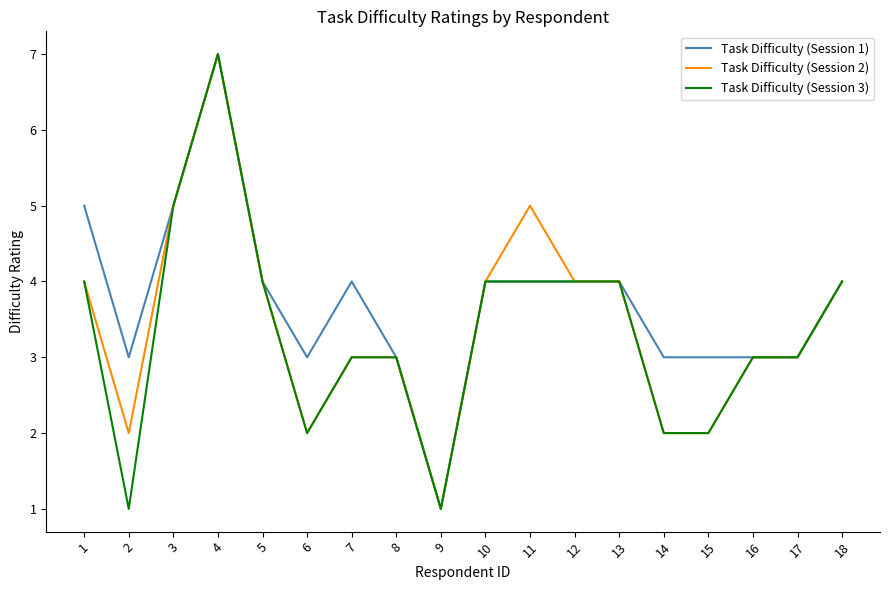

What is the total value across all series at 7?

10